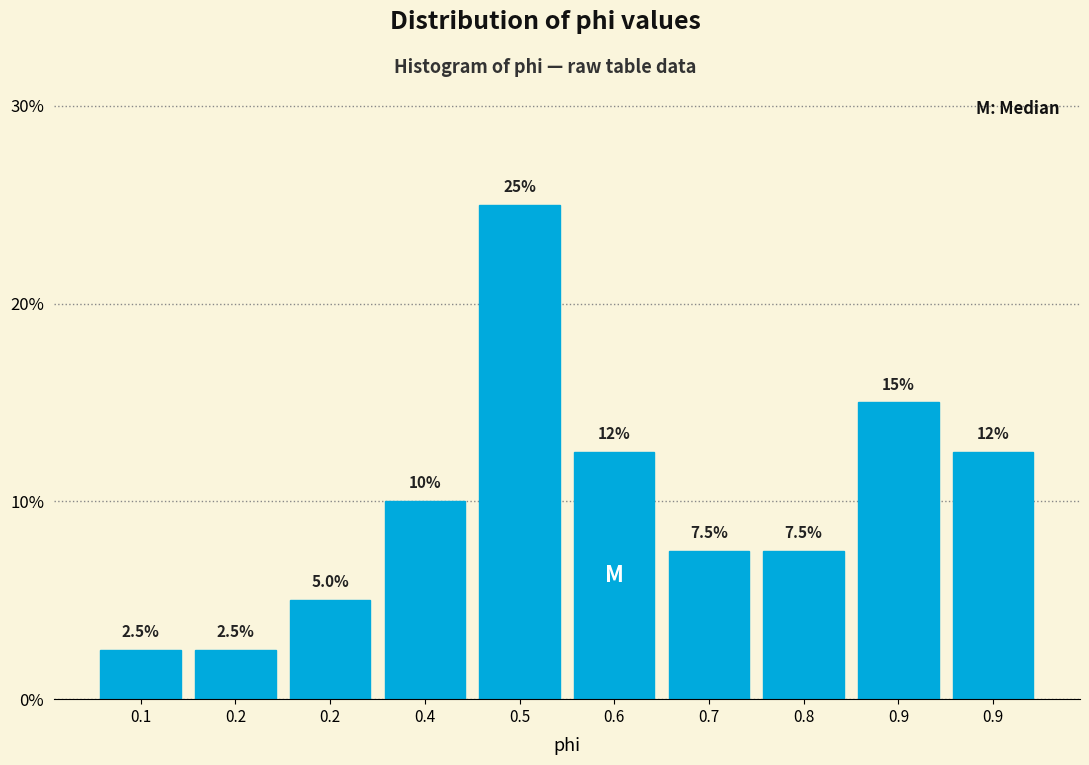

Count the number of data series in this chart.

1